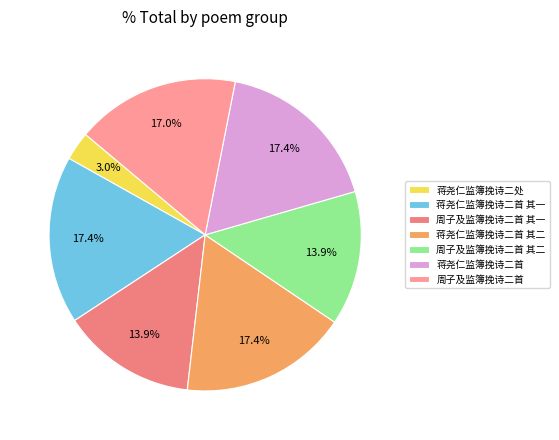

Which category has the biggest portion of the pie?

蒋尧仁监簿挽诗二首